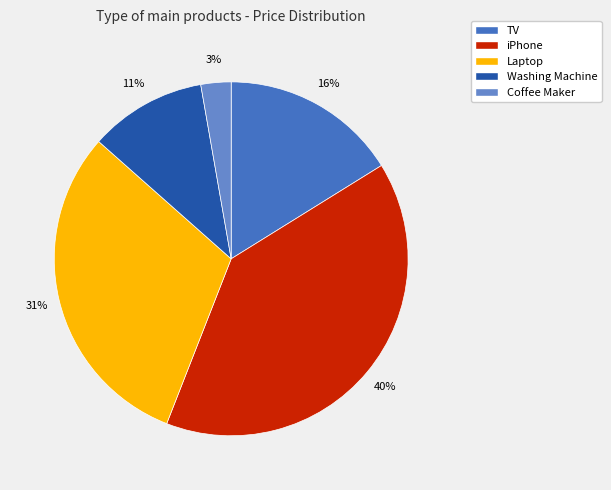

How many segments does this pie chart have?

5